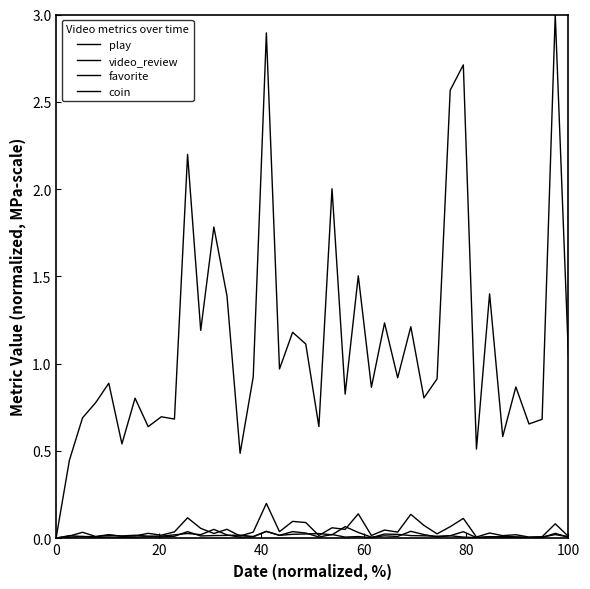

How many lines are shown in the chart?

4